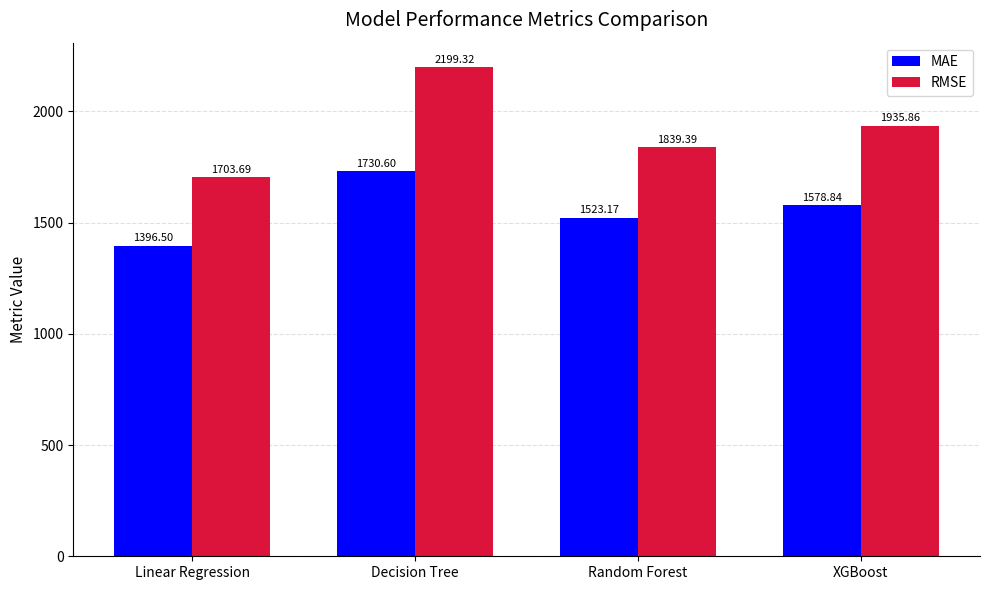

How many data points in RMSE are less than 1935?

2